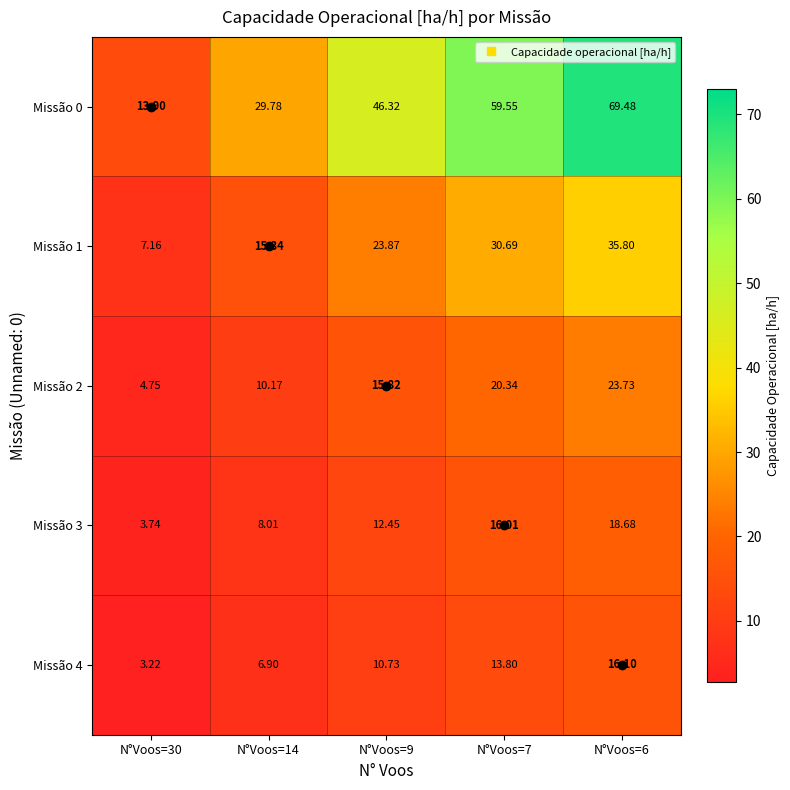

Is the value of Missão 1 at N°Voos=30 greater than the value of Missão 0 at N°Voos=6?

No